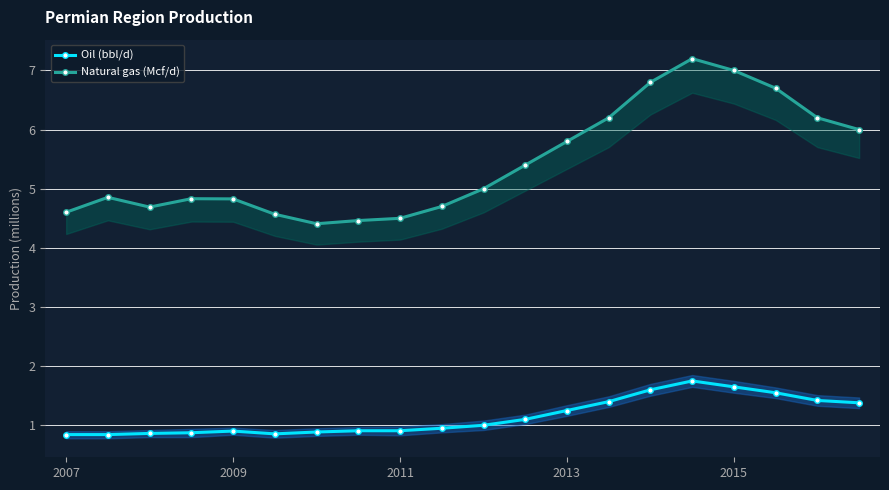

What is the highest value of the Oil (bbl/d) series?

1.8